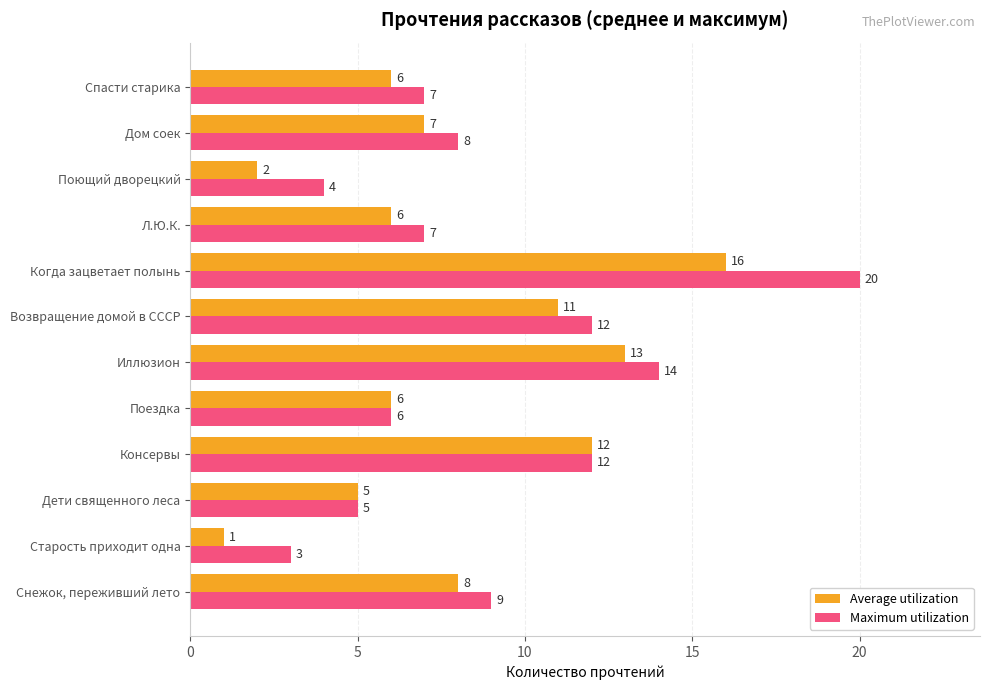

At which category does the chart reach its peak across all series?

Когда зацветает полынь